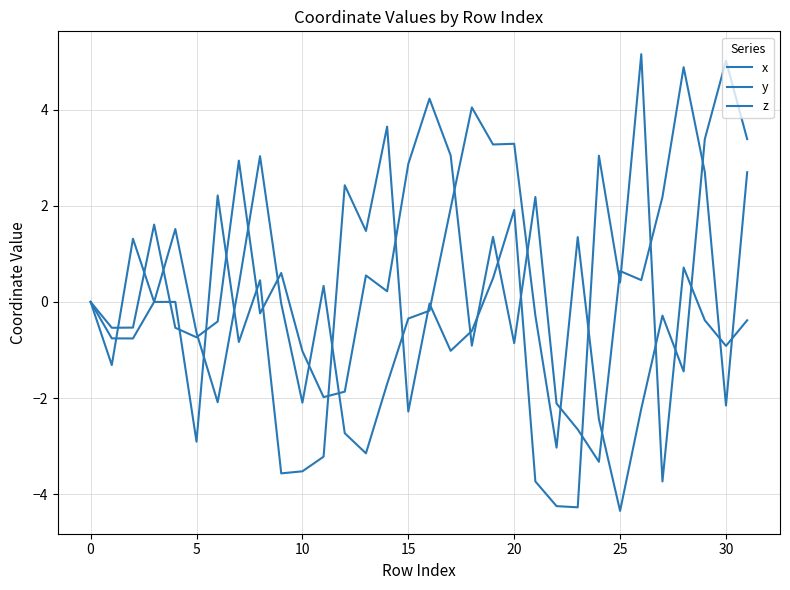

Is this an area chart (filled region under the line)?

No